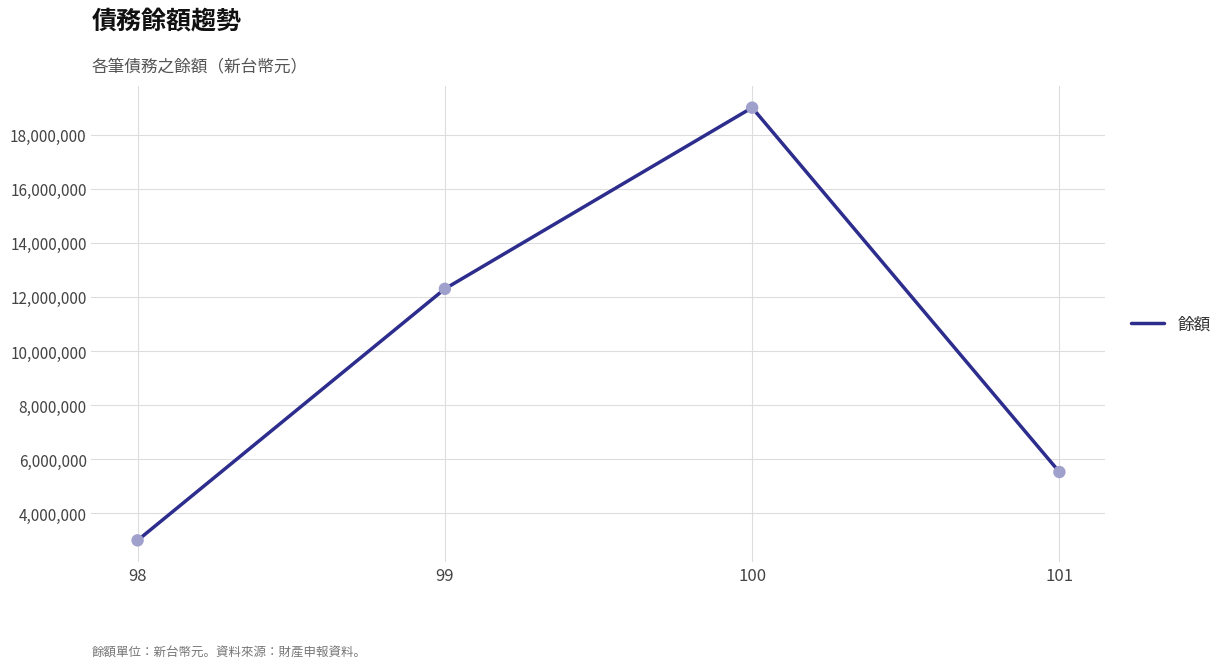

What is the change in value from 98 to 100?

+16000000